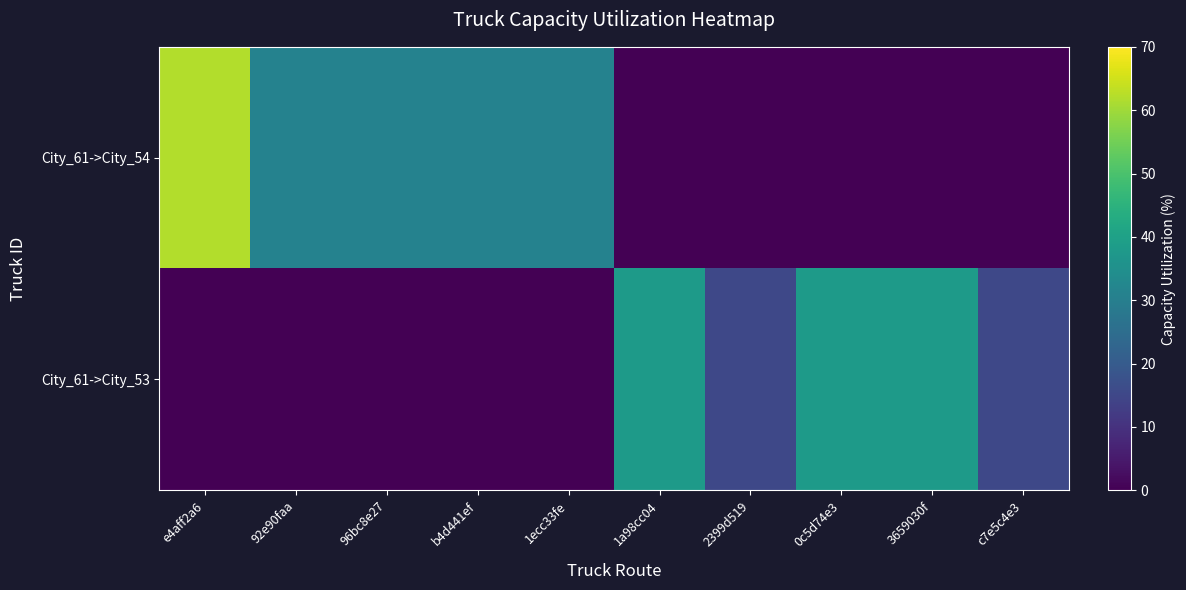

At how many categories does at least one series exceed 0?

10